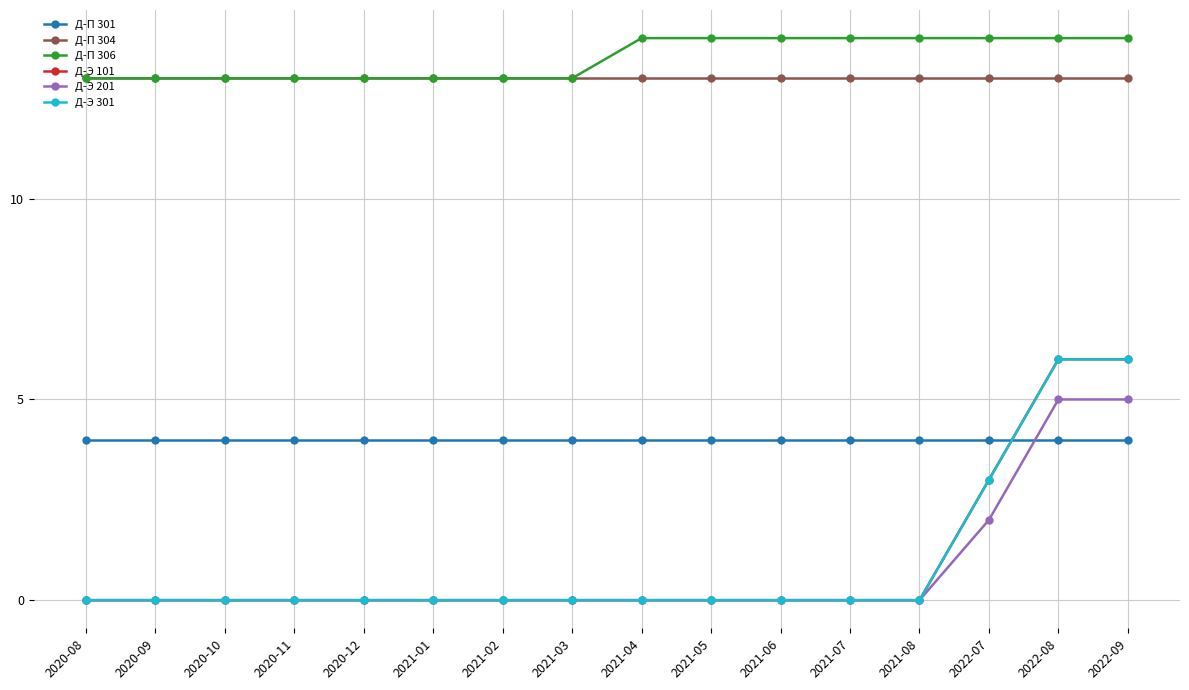

List the series in order of their peak value, lowest first.

Д-П 301, Д-Э 201, Д-Э 101, Д-Э 301, Д-П 304, Д-П 306